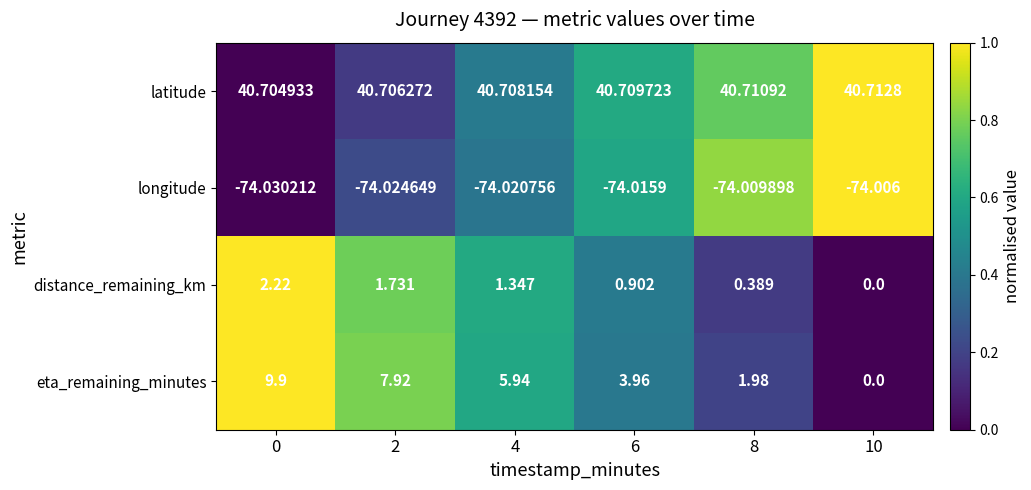

List the series in order of their peak value, highest first.

latitude, eta_remaining_minutes, distance_remaining_km, longitude